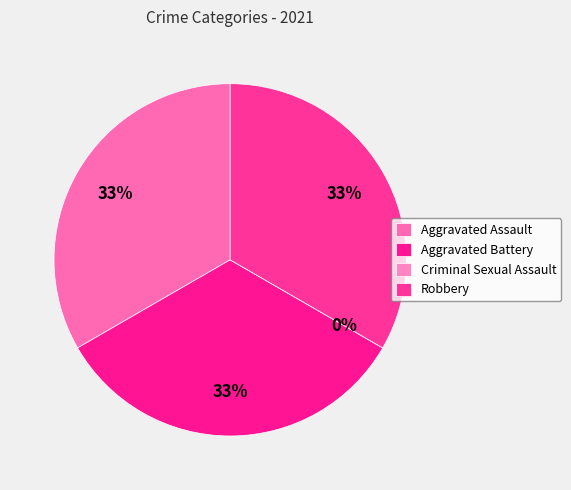

Count the number of slices in the pie.

4